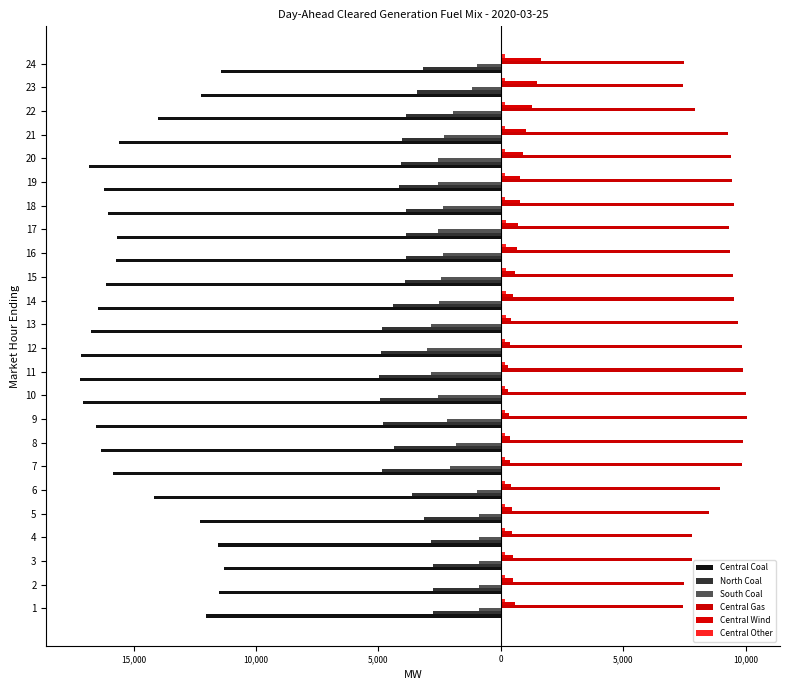

Does the chart contain stacked bars?

No